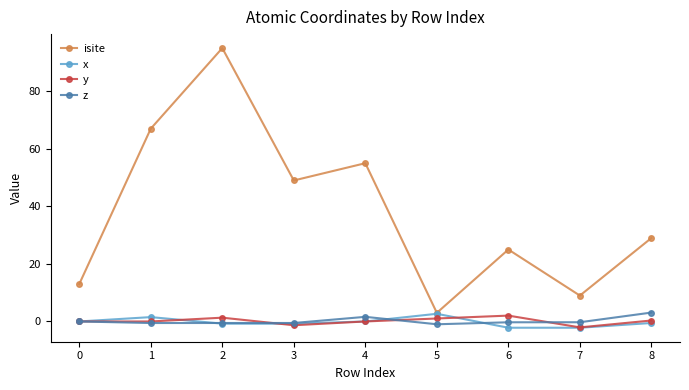

Which category has the highest value across all series?

2